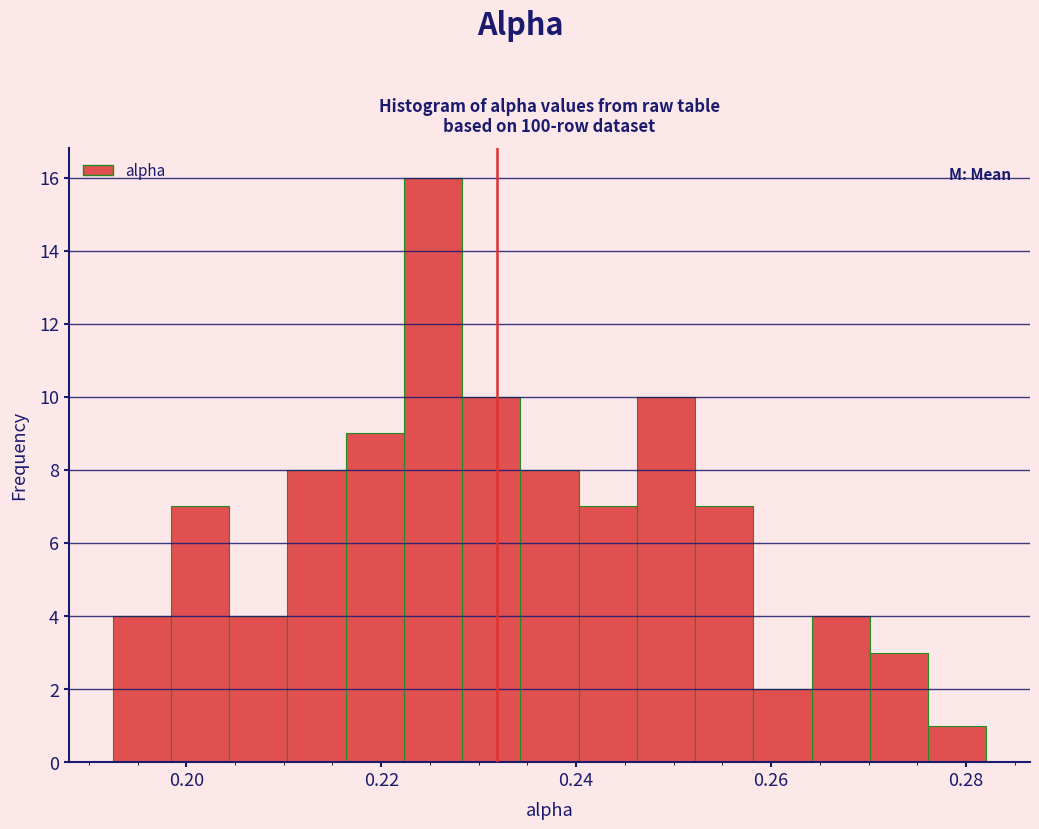

Around what value on the x-axis is the tallest bar? Give the approximate position of its centre, as read against the axis.

0.226